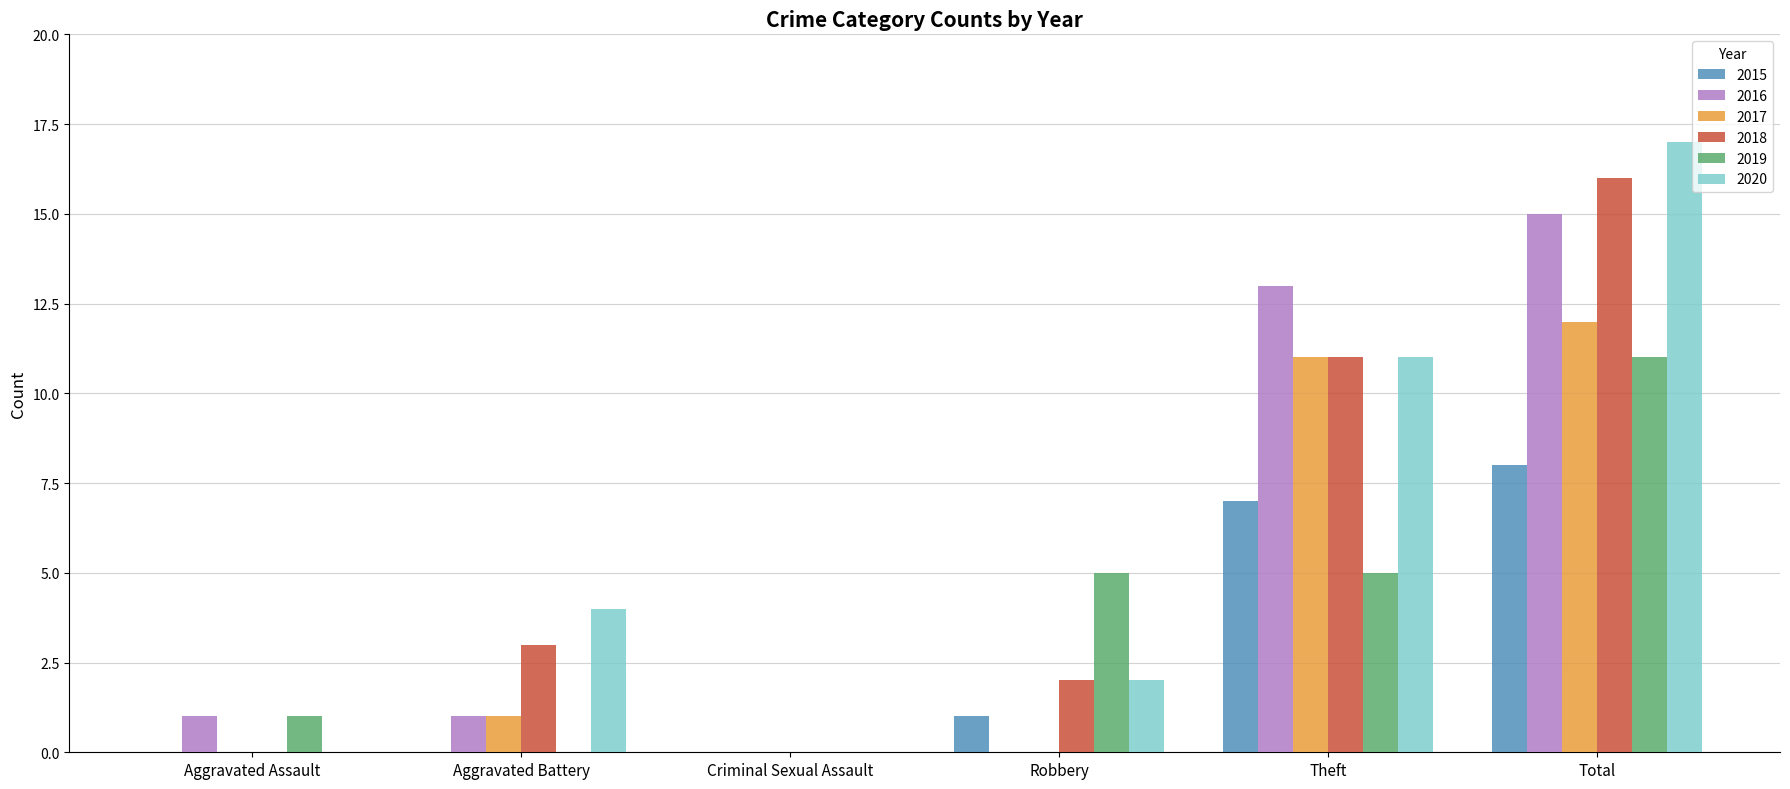

True or false: 2015 has a value of 0 at Aggravated Assault.

True